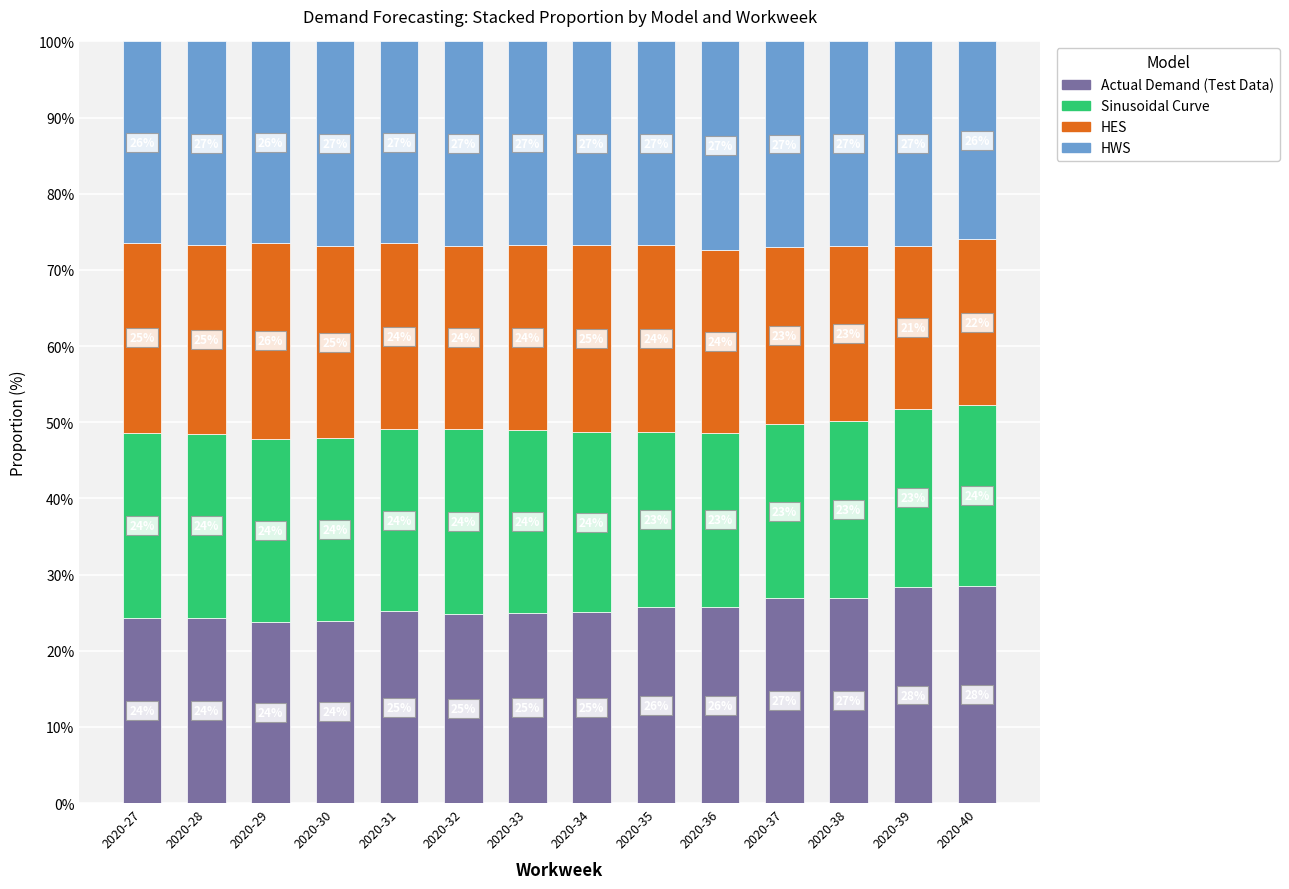

True or false: Actual Demand (Test Data) has a value of 23.9 at 2020-30.

True